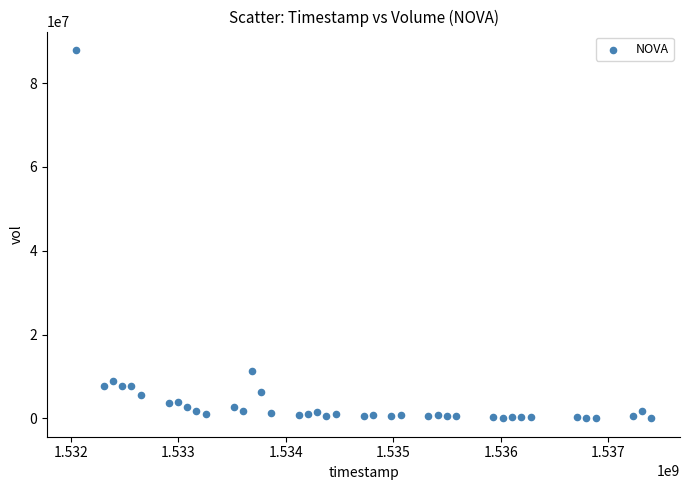

What Y value in the scatter plot is closest to 43979350?

11422700